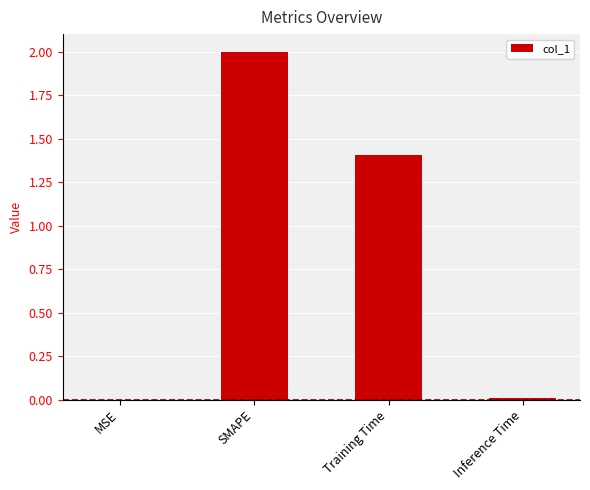

At which label is the value closest to 1?

Training Time